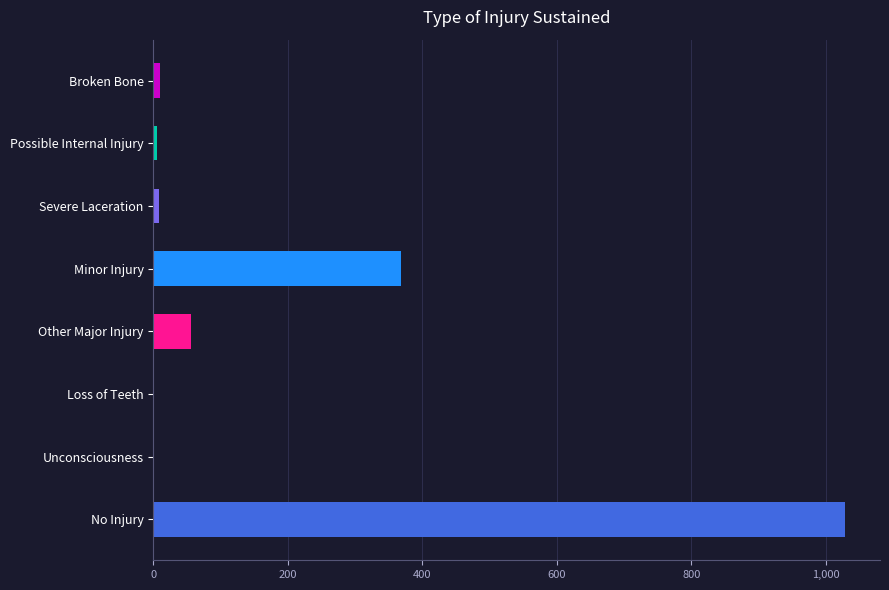

Which label corresponds to the largest value in the chart?

No Injury